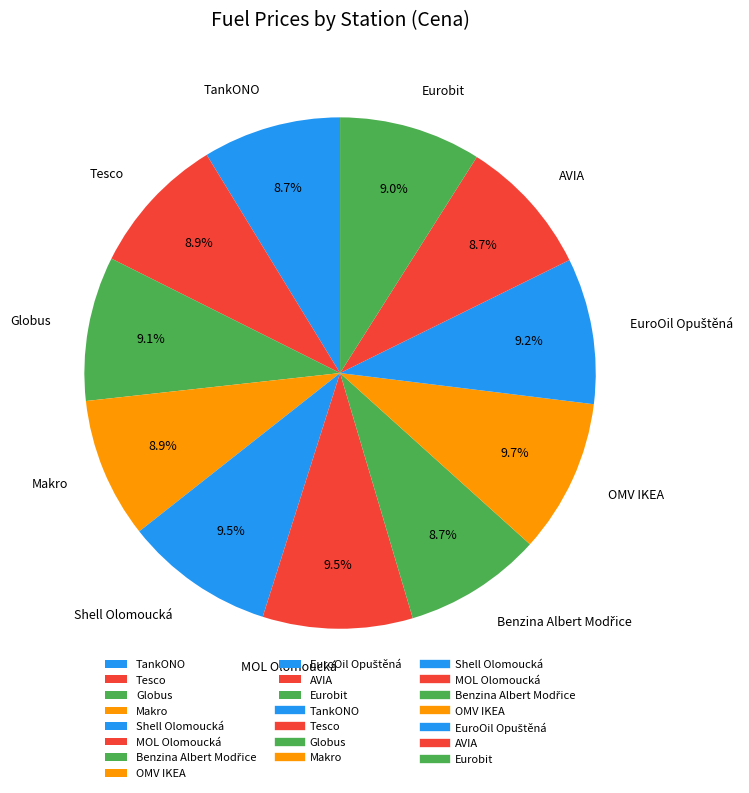

How much of the chart is everything except Globus?

90.9%